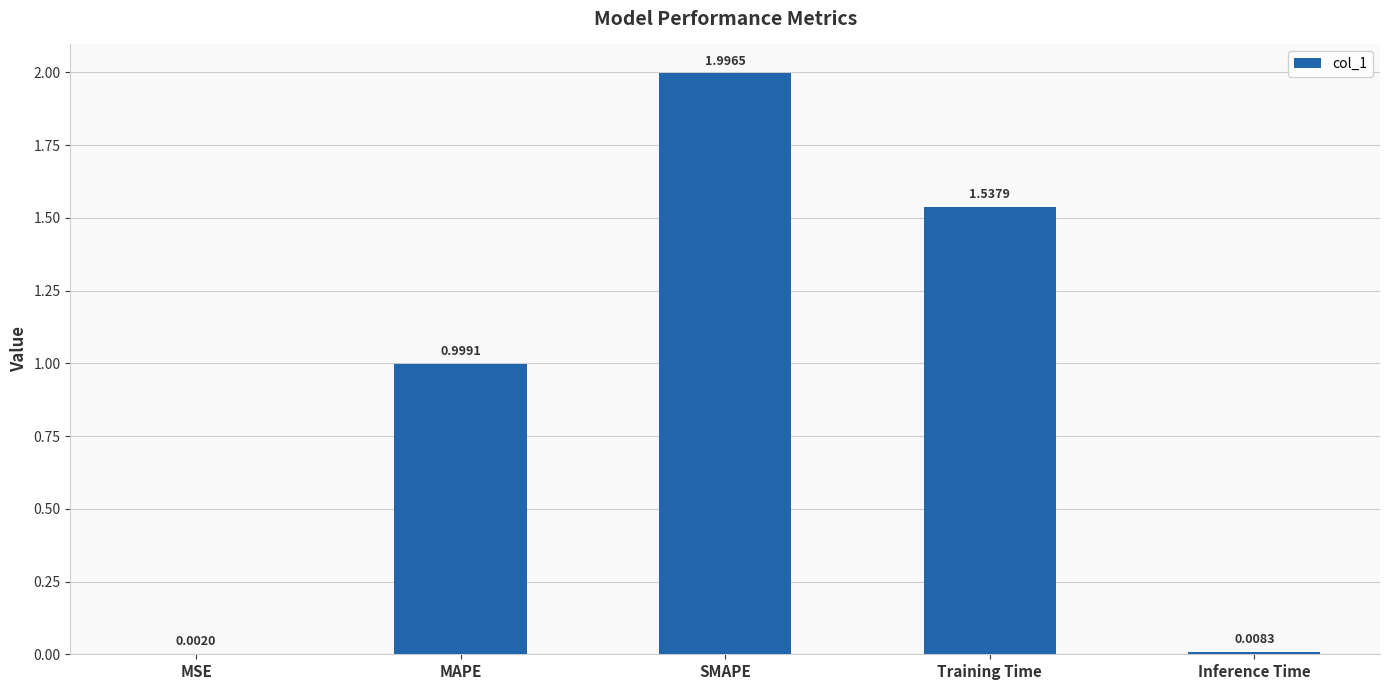

Is it true that the value at Training Time is 2.1?

False